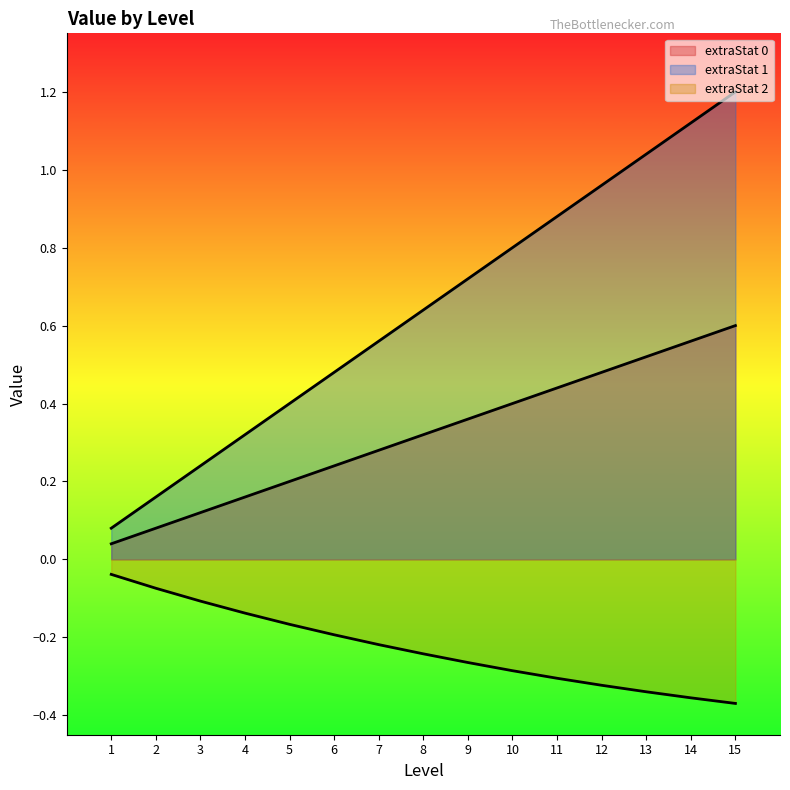

Rank the categories by extraStat 0 value from highest to lowest.

15, 14, 13, 12, 11, 10, 9, 8, 7, 6, 5, 4, 3, 2, 1